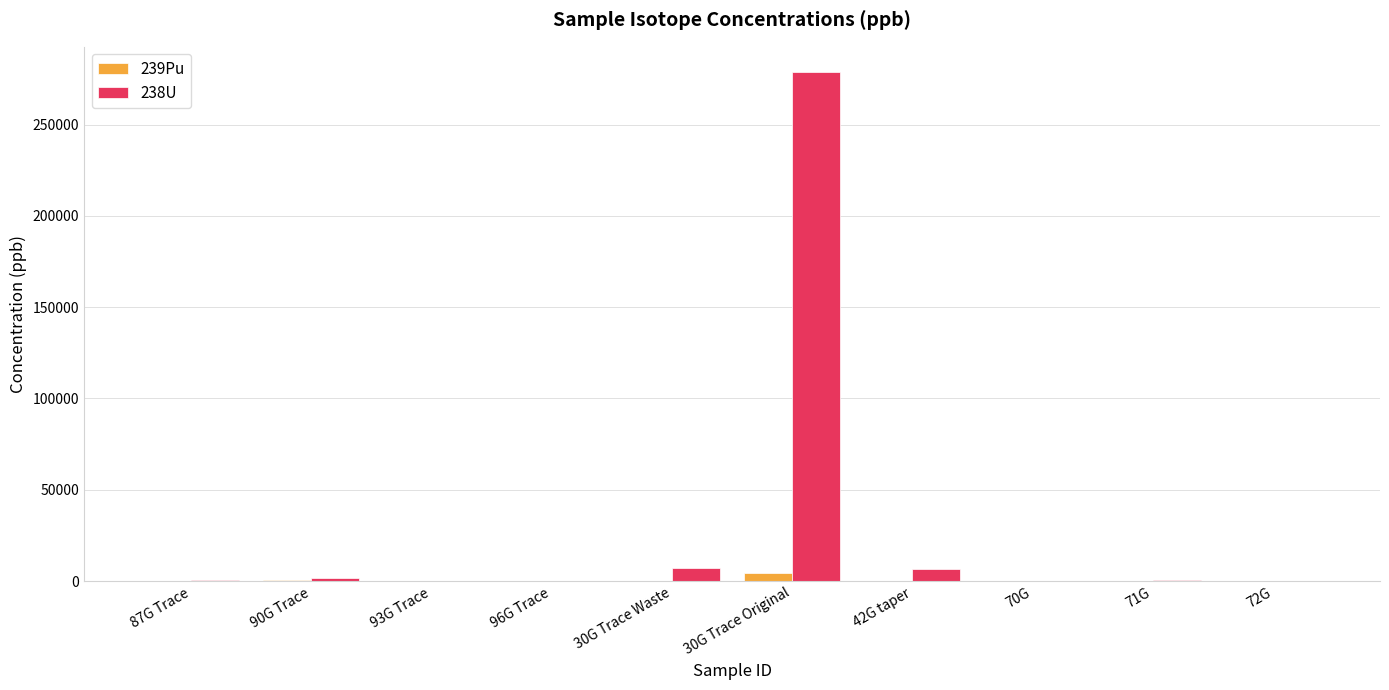

Which label corresponds to the largest value in the chart?

30G Trace Original